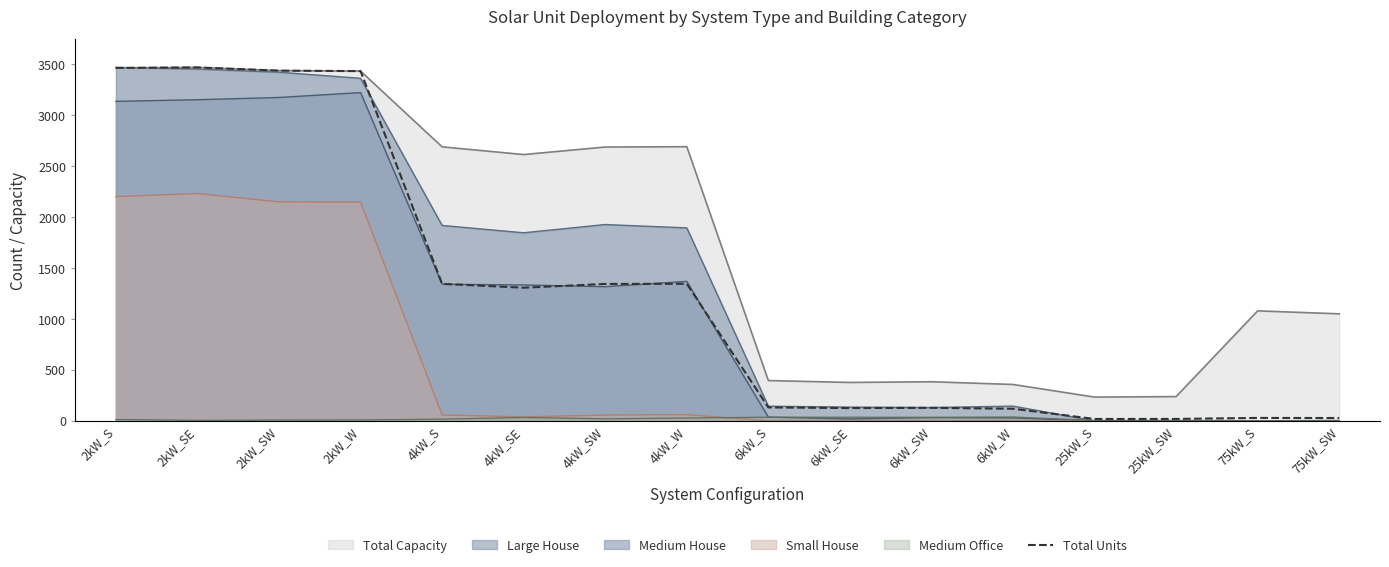

Which has a higher value, 4kW_S or 25kW_SW?

4kW_S